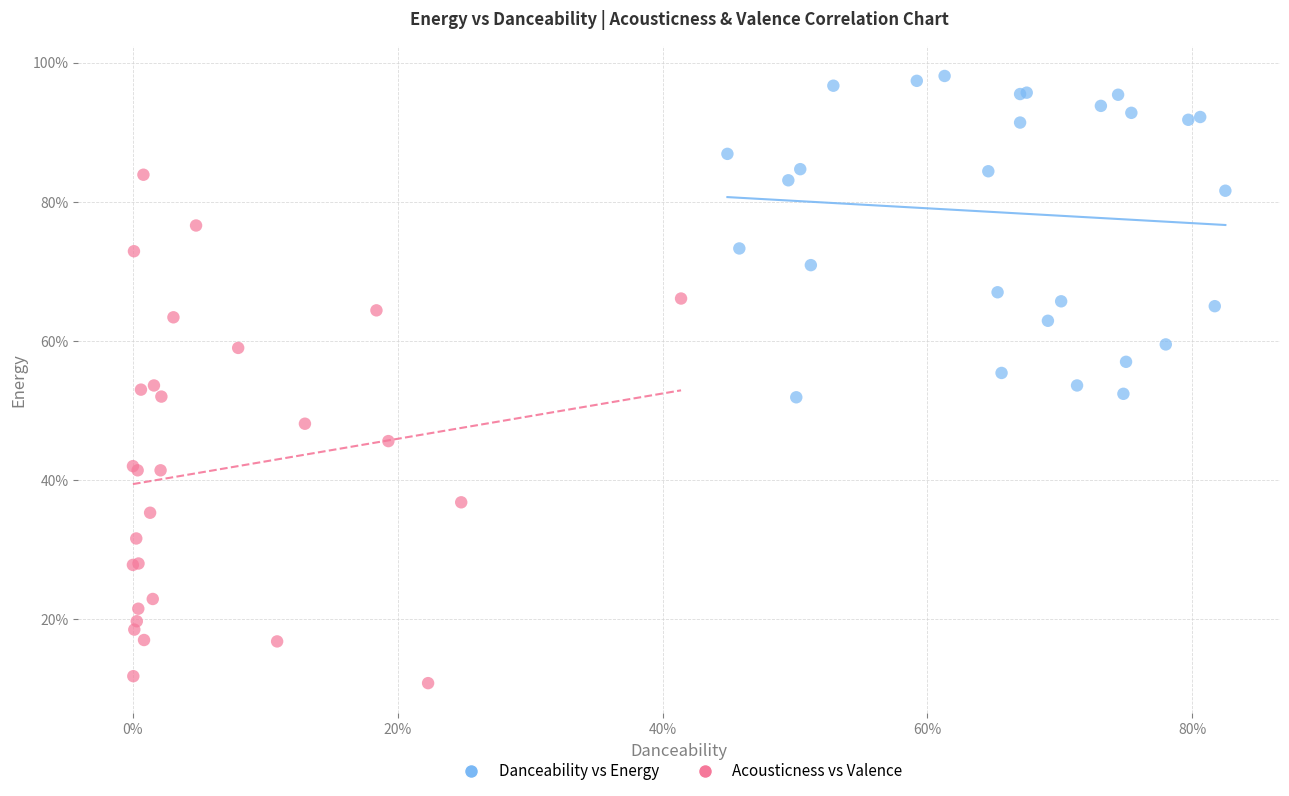

Which series has the largest Y range (max minus min)?

Acousticness vs Valence